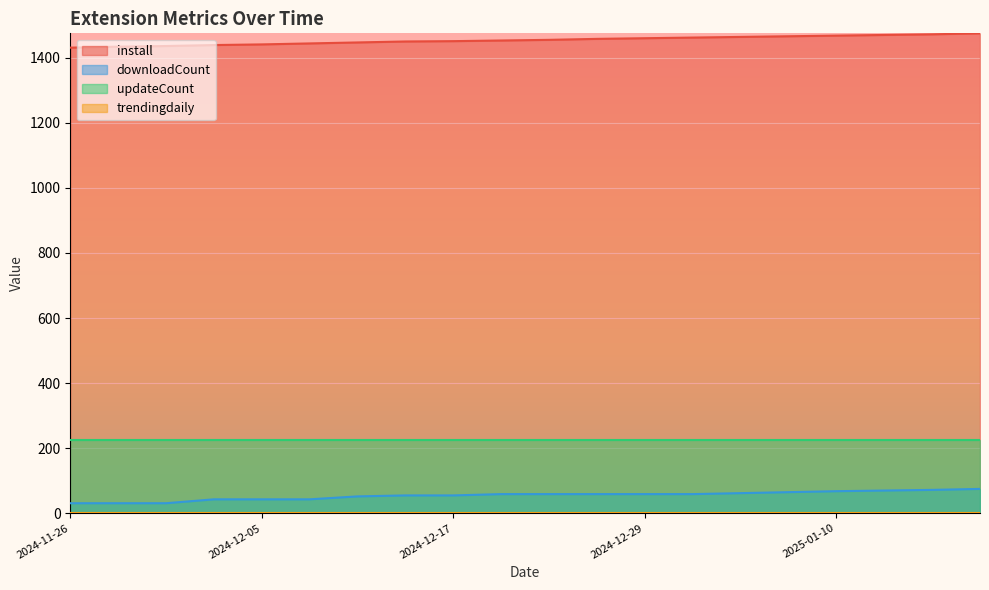

True or false: install and updateCount intersect in this chart.

False